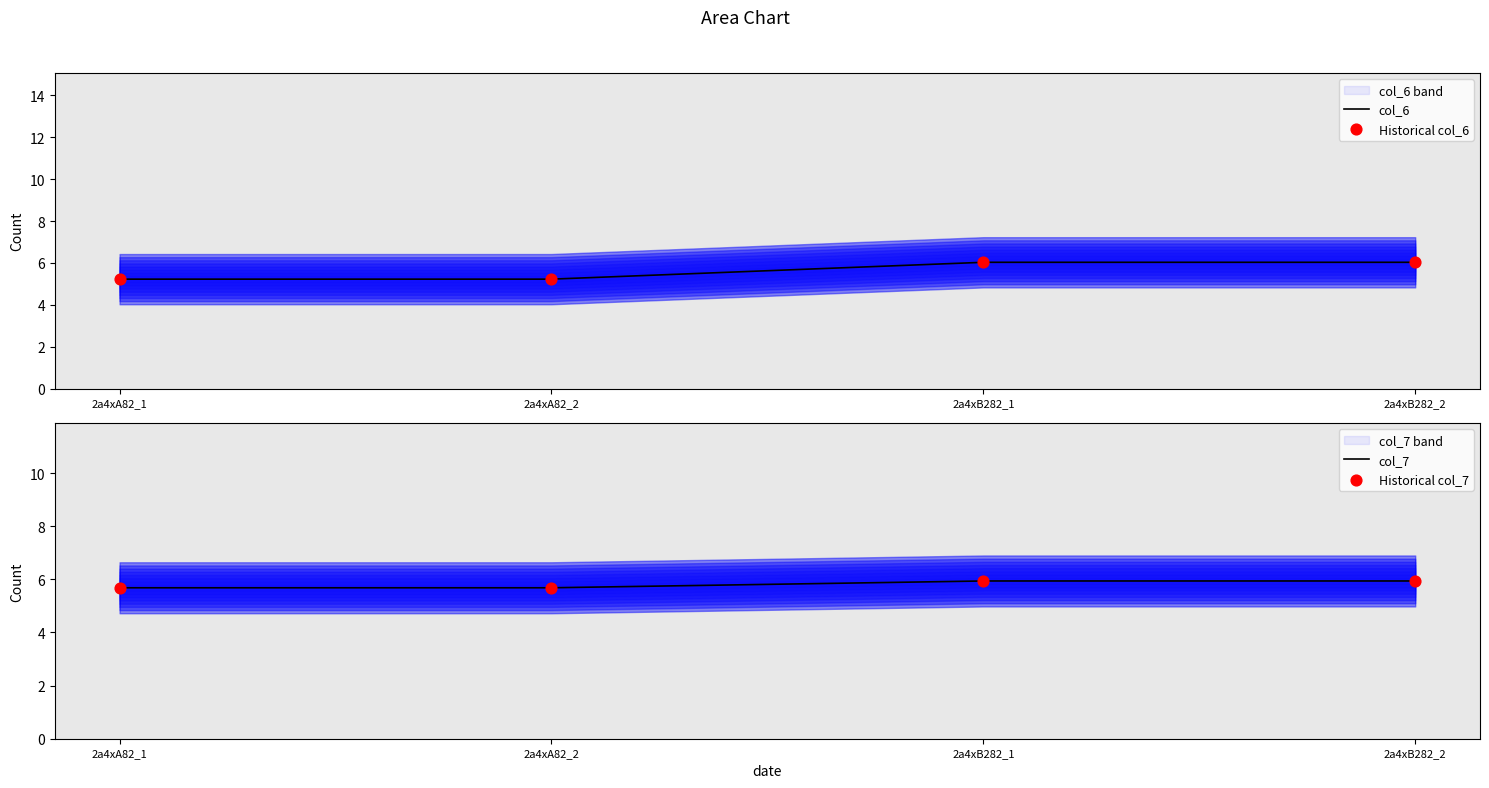

What is the total value across all series at 2a4xA82_1?

21.8